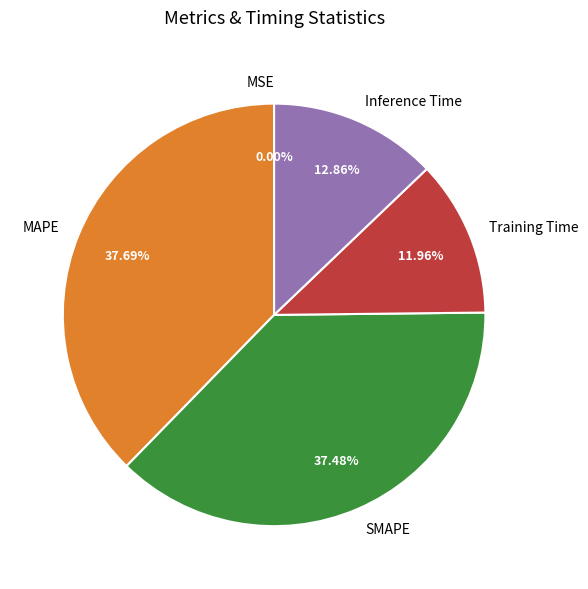

The Training Time slice represents 12% of the pie. True or false?

True